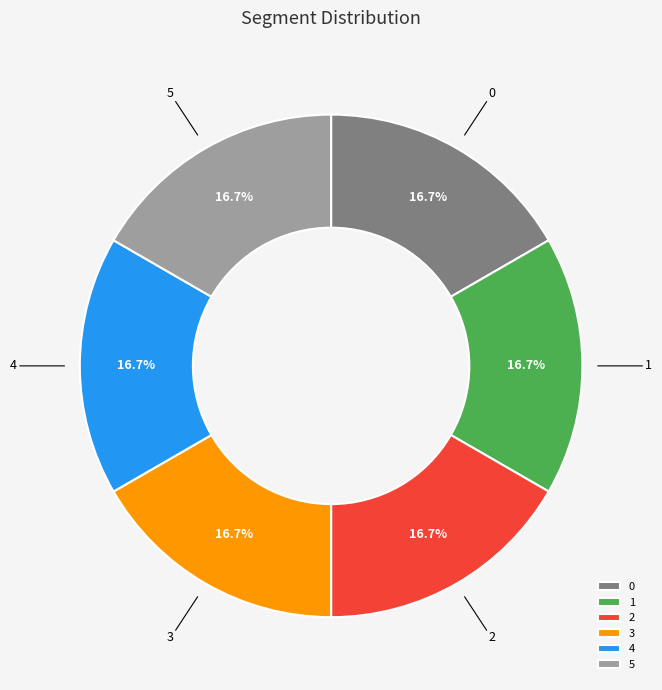

To the nearest percent, what is the average slice percentage?

17%